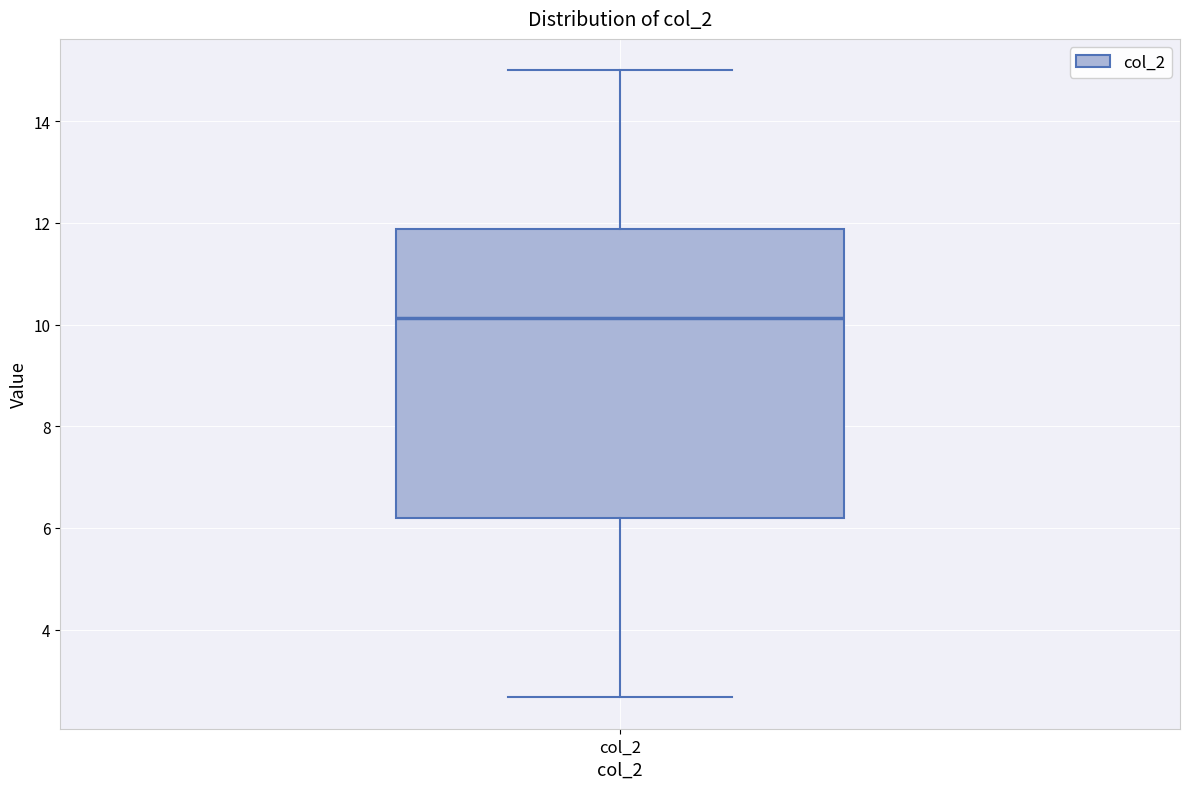

Read this box plot against the y-axis: the position of the median line, the range covered by the box, and the ends of both whiskers. The values are not printed on the chart, so give them approximately, as read against the axis.

median 10.2, box 6.2 to 11.8, whiskers 2.6 to 15.0